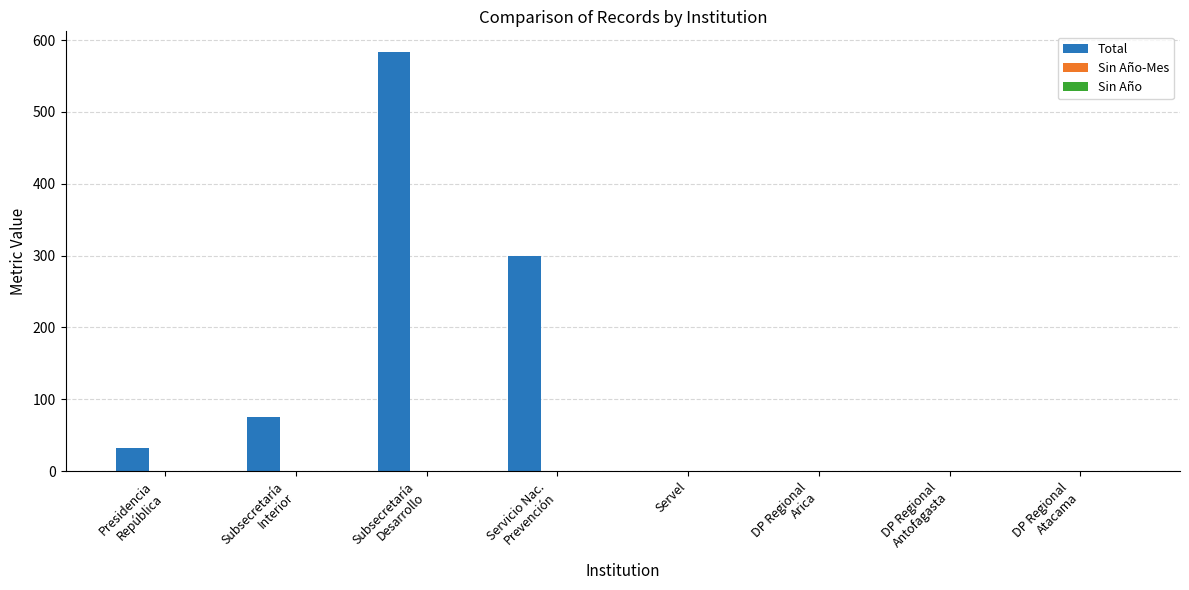

Are the bars horizontal?

No